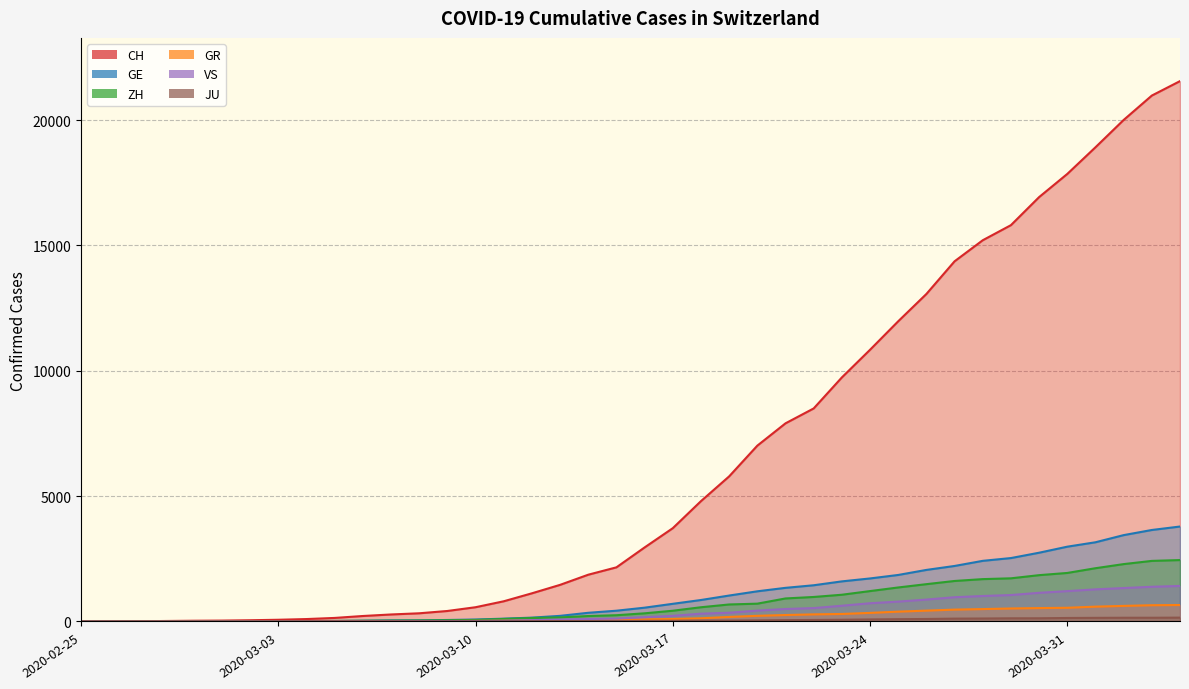

List the labels in order of CH value, largest first.

2020-04-04, 2020-04-03, 2020-04-02, 2020-04-01, 2020-03-31, 2020-03-30, 2020-03-29, 2020-03-28, 2020-03-27, 2020-03-26, 2020-03-25, 2020-03-24, 2020-03-23, 2020-03-22, 2020-03-21, 2020-03-20, 2020-03-19, 2020-03-18, 2020-03-17, 2020-03-16, 2020-03-15, 2020-03-14, 2020-03-13, 2020-03-12, 2020-03-11, 2020-03-10, 2020-03-09, 2020-03-08, 2020-03-07, 2020-03-06, 2020-03-05, 2020-03-04, 2020-03-03, 2020-03-02, 2020-03-01, 2020-02-29, 2020-02-28, 2020-02-27, 2020-02-26, 2020-02-25